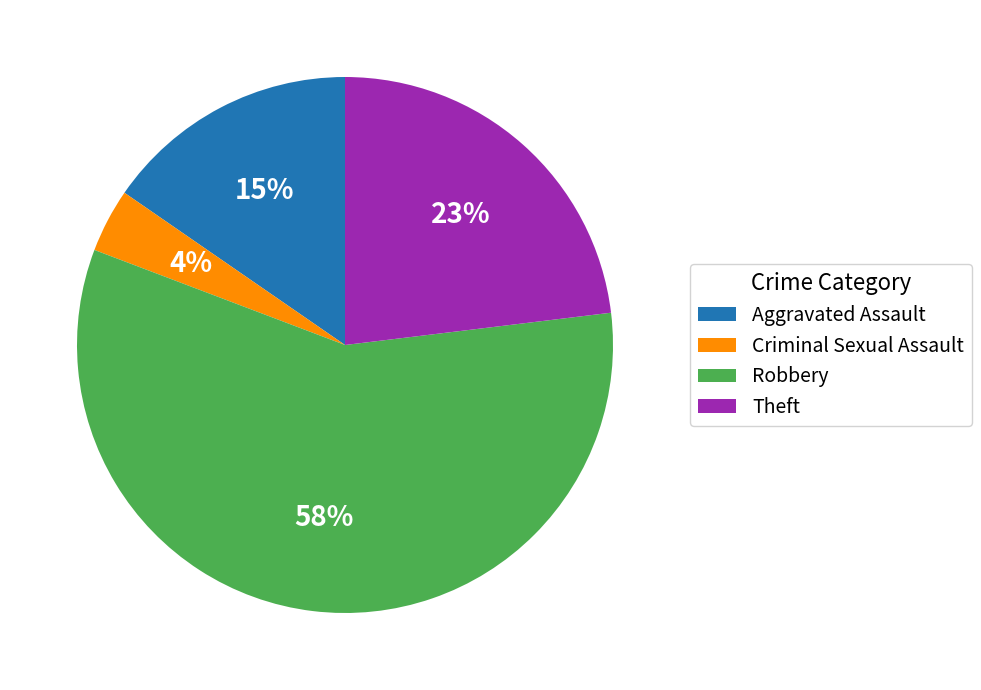

To the nearest percent, what is the difference between the largest and smallest slice percentages?

54%